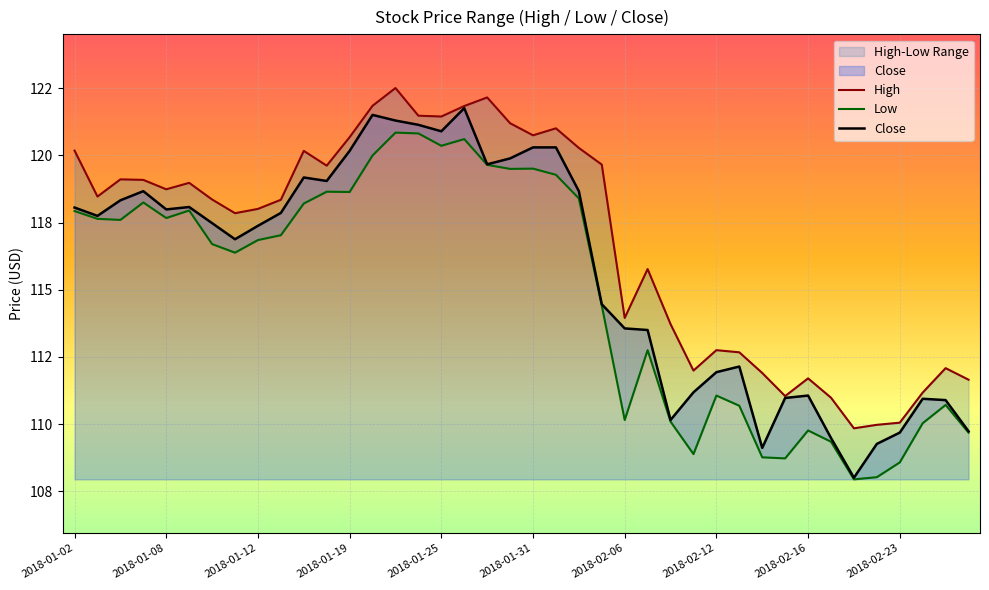

What is the label of the 37th point from the right?

2018-01-05